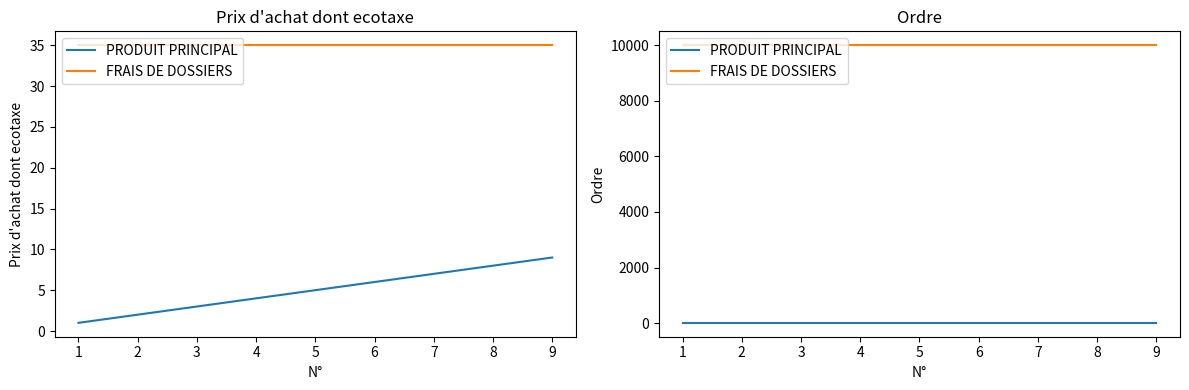

The FRAIS DE DOSSIERS series shows 3138 at 9. True or false?

False